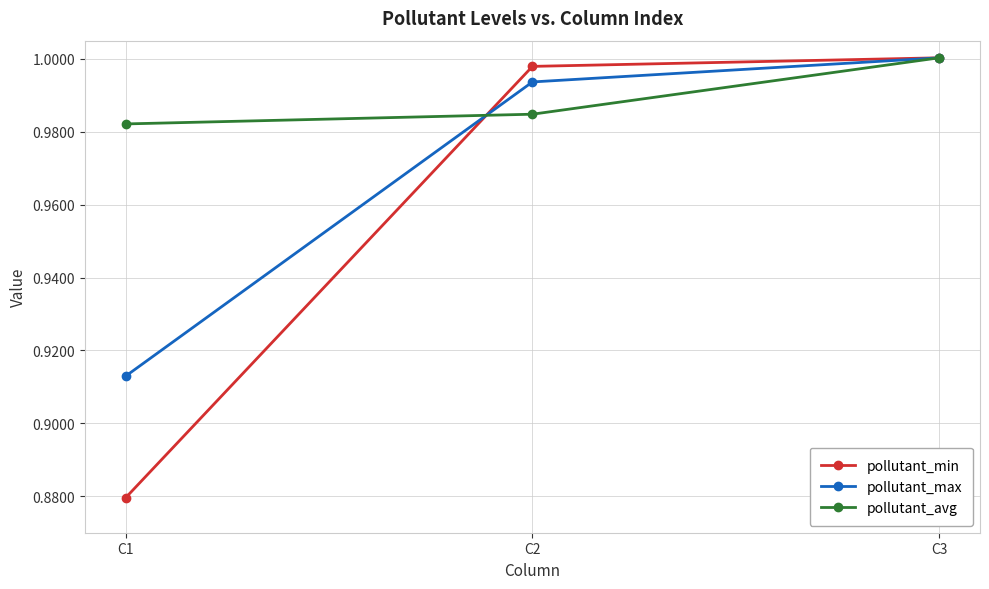

List the labels in order of pollutant_avg value, smallest first.

C1, C2, C3